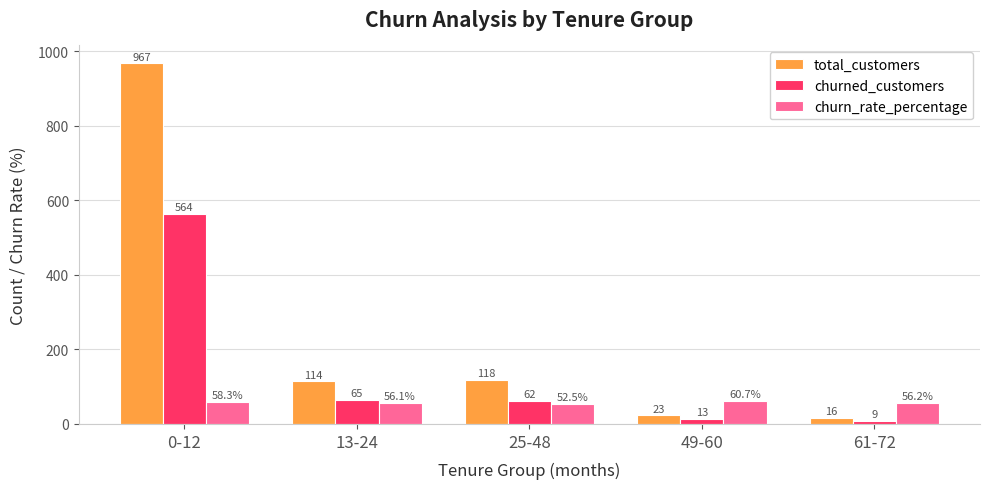

What position from the left is 49-60?

4